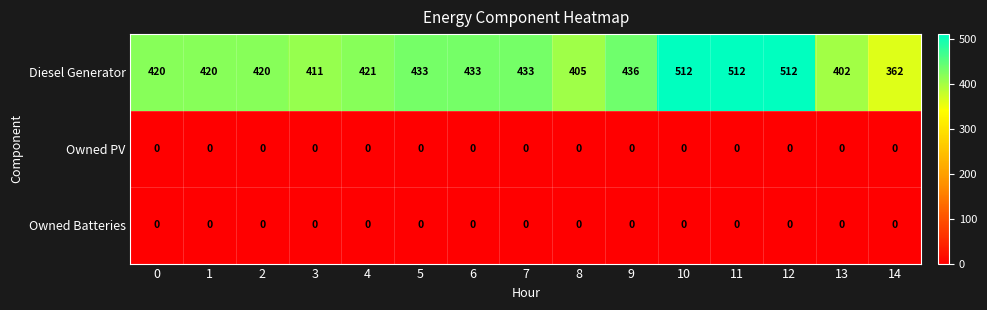

What is the spread (max minus min) of values at 6?

433